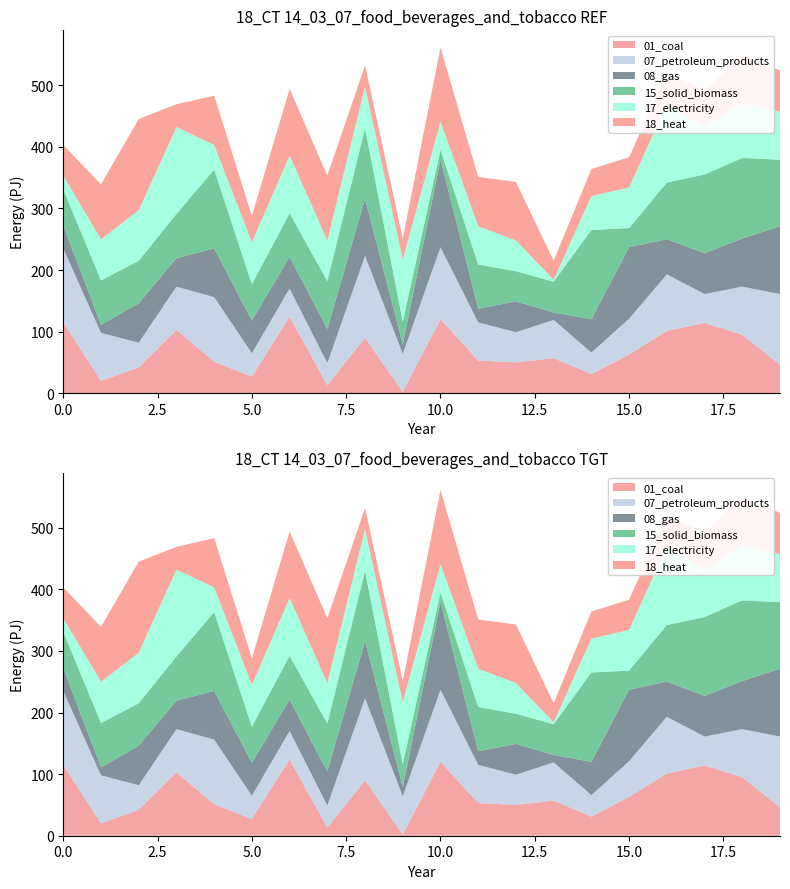

Reading left to right, extract all data points from this chart.

col_47: 0=115	1=20	2=42	3=103	4=51	5=27	6=124	7=13	8=90	9=2	10=120	11=53	12=50	13=57	14=31	15=63	16=101	17=114	18=95	19=46
col_14: 0=120	1=78	2=40	3=70	4=105	5=38	6=46	7=36	8=133	9=62	10=117	11=62	12=49	13=62	14=35	15=58	16=92	17=47	18=78	19=115
col_54: 0=37	1=13	2=64	3=46	4=79	5=53	6=51	7=55	8=93	9=15	10=142	11=22	12=50	13=12	14=54	15=116	16=57	17=66	18=78	19=110
col_29: 0=59	1=72	2=69	3=72	4=128	5=59	6=71	7=78	8=114	9=37	10=16	11=72	12=49	13=50	14=145	15=31	16=92	17=128	18=131	19=108
col_40: 0=22	1=67	2=82	3=141	4=40	5=68	6=94	7=66	8=68	9=101	10=46	11=62	12=50	13=3	14=55	15=66	16=128	17=77	18=89	19=78
col_57: 0=50	1=89	2=148	3=37	4=80	5=43	6=108	7=105	8=34	9=34	10=120	11=80	12=95	13=31	14=44	15=49	16=50	17=60	18=78	19=67